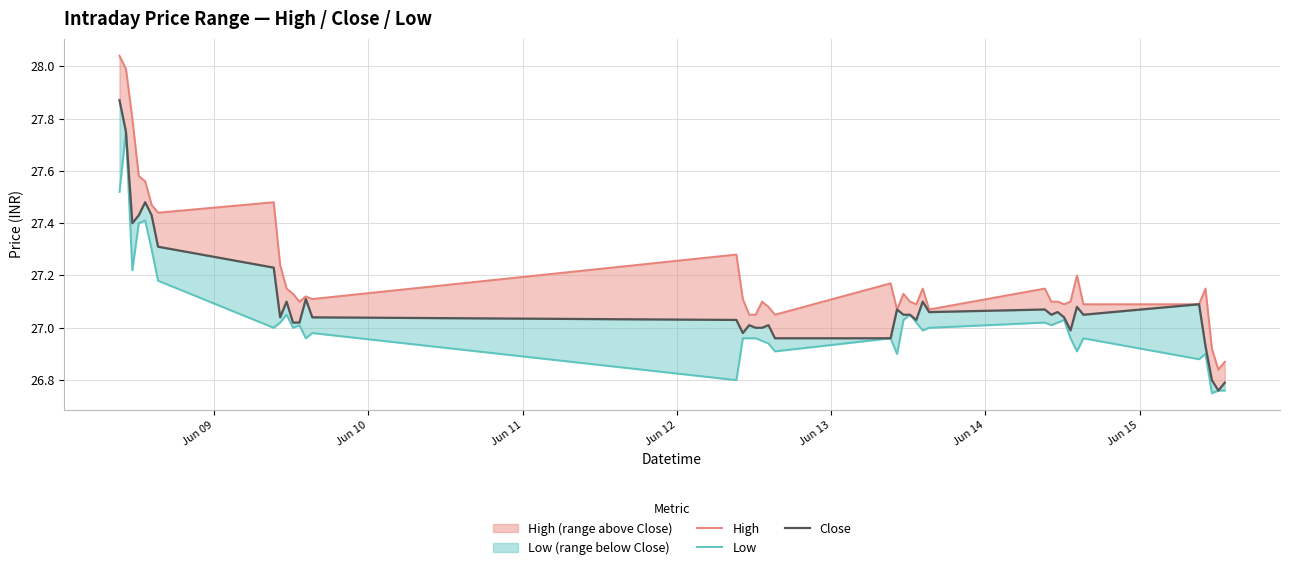

What is the difference between the second highest and minimum values in the High series?

1.1